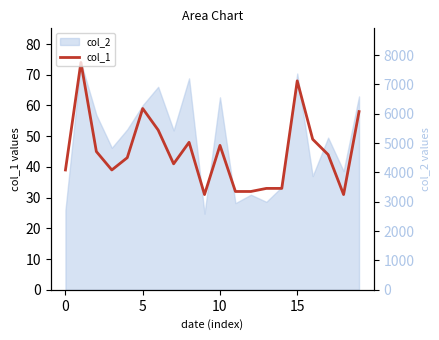

What is the approximate value of col_1 at 18, to the nearest 10?

30